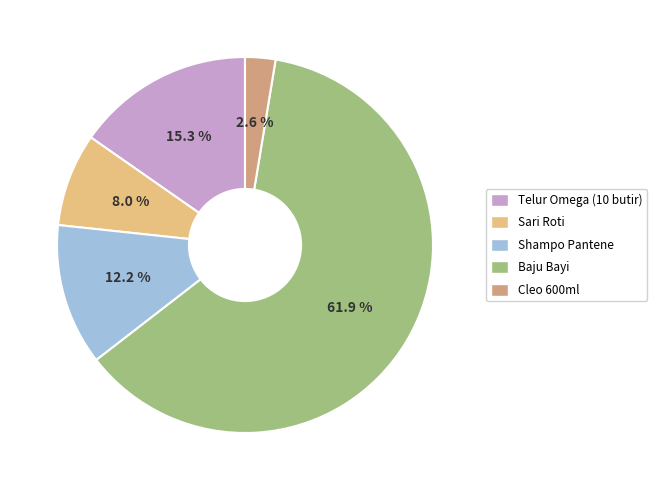

The Telur Omega (10 butir) slice represents 28% of the pie. True or false?

False